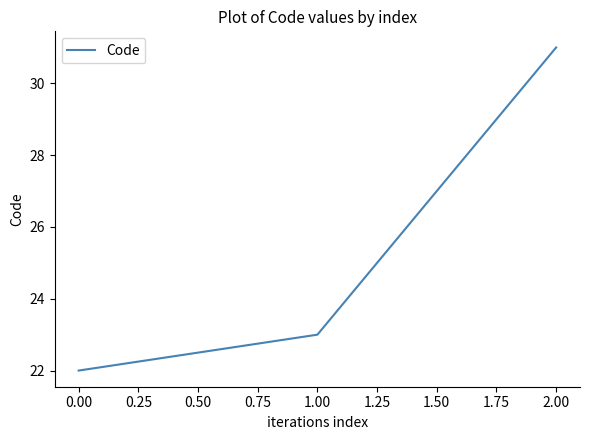

How many series are shown in this chart?

1